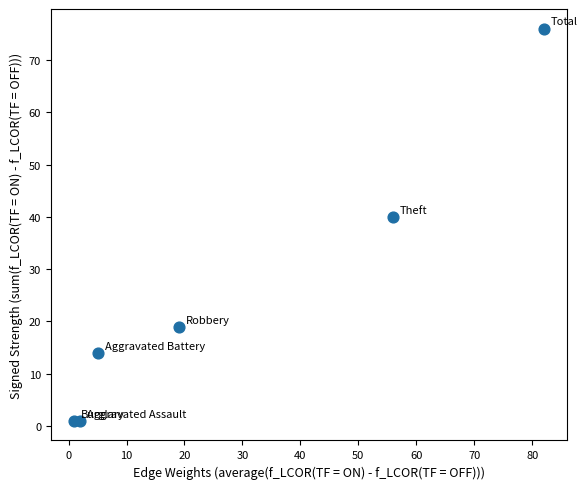

What Y value in the scatter plot is closest to 38?

40